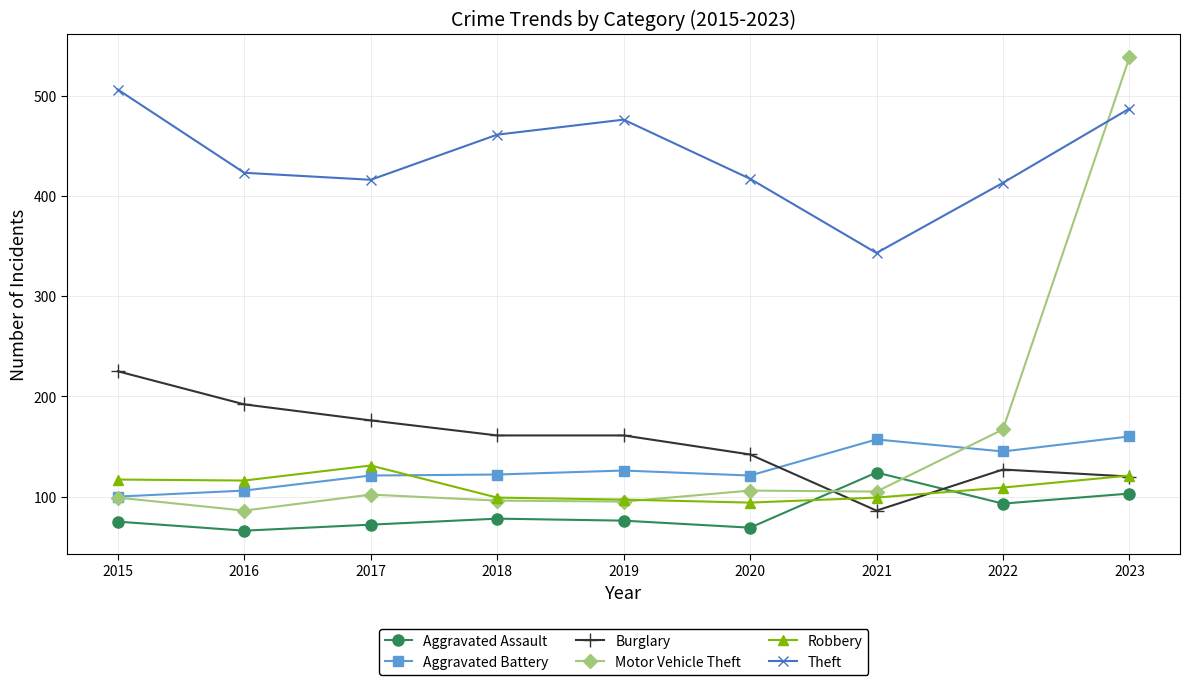

What is the average value of the Burglary series?

154